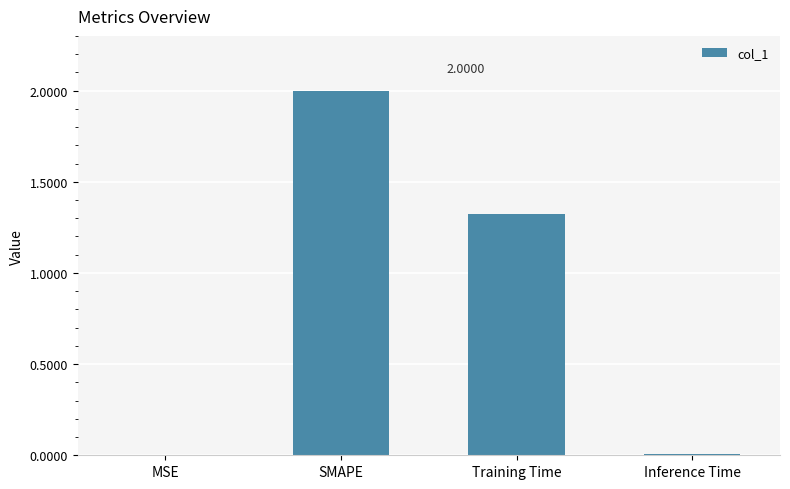

At which label is the value closest to 1?

Training Time